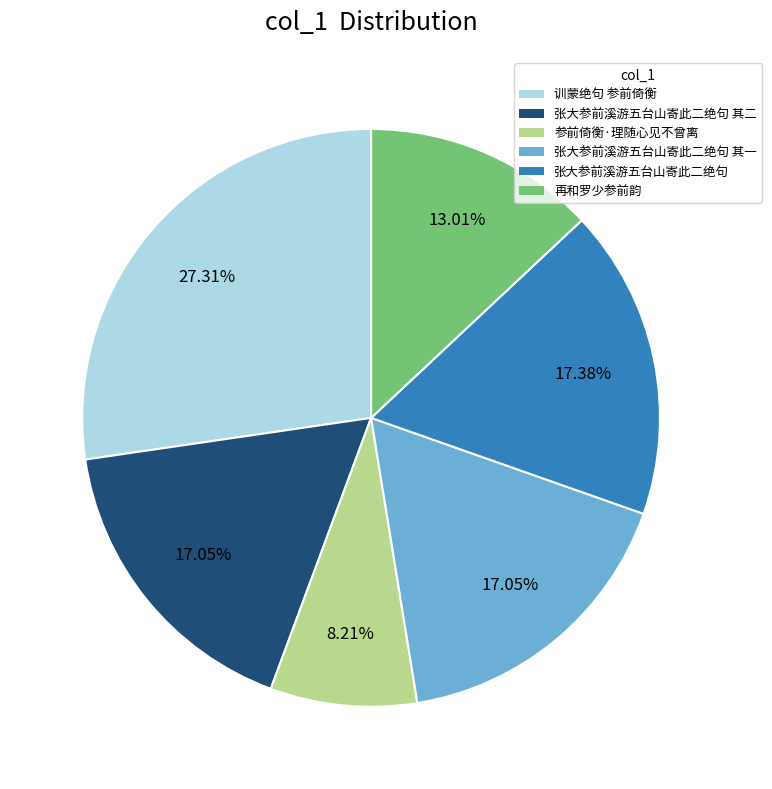

Does any single category account for the majority?

No